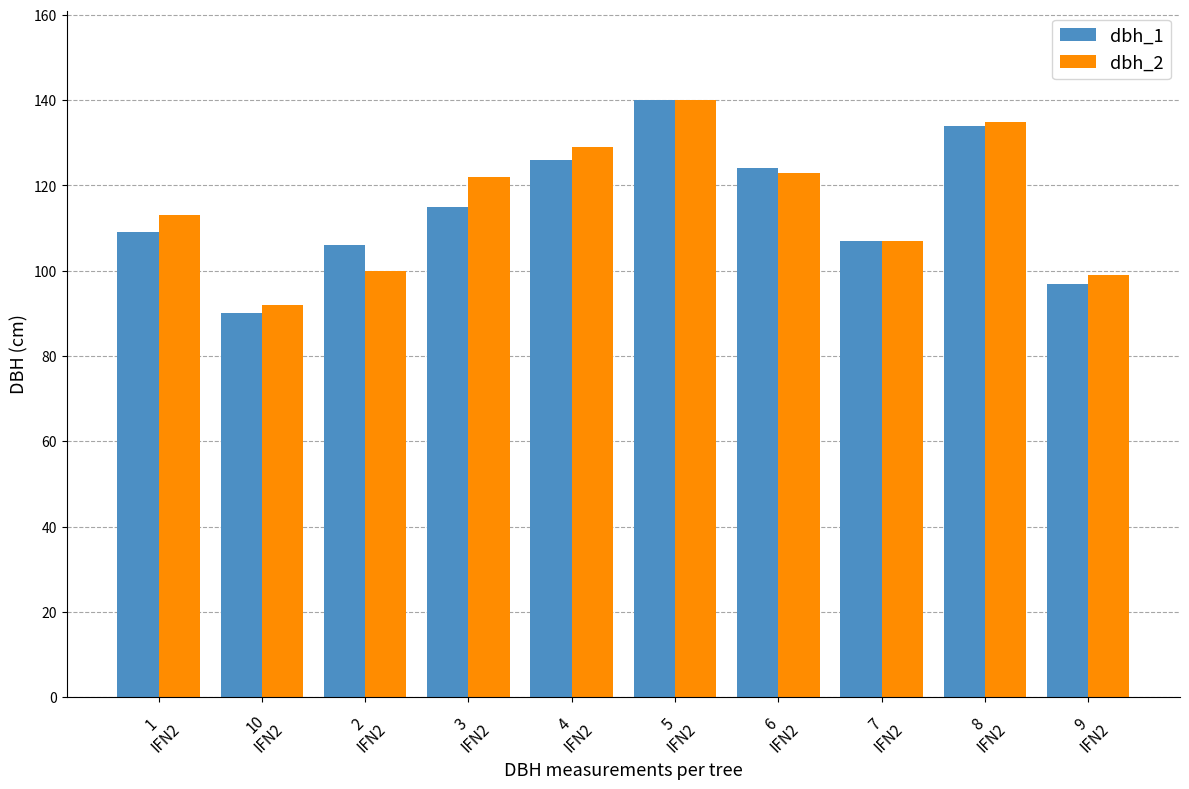

How many bars are there in each group?

2